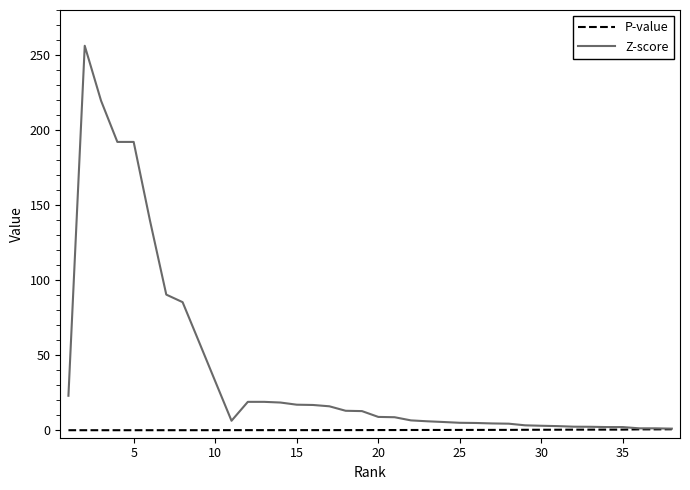

Which series has the largest total across all categories?

Z-score